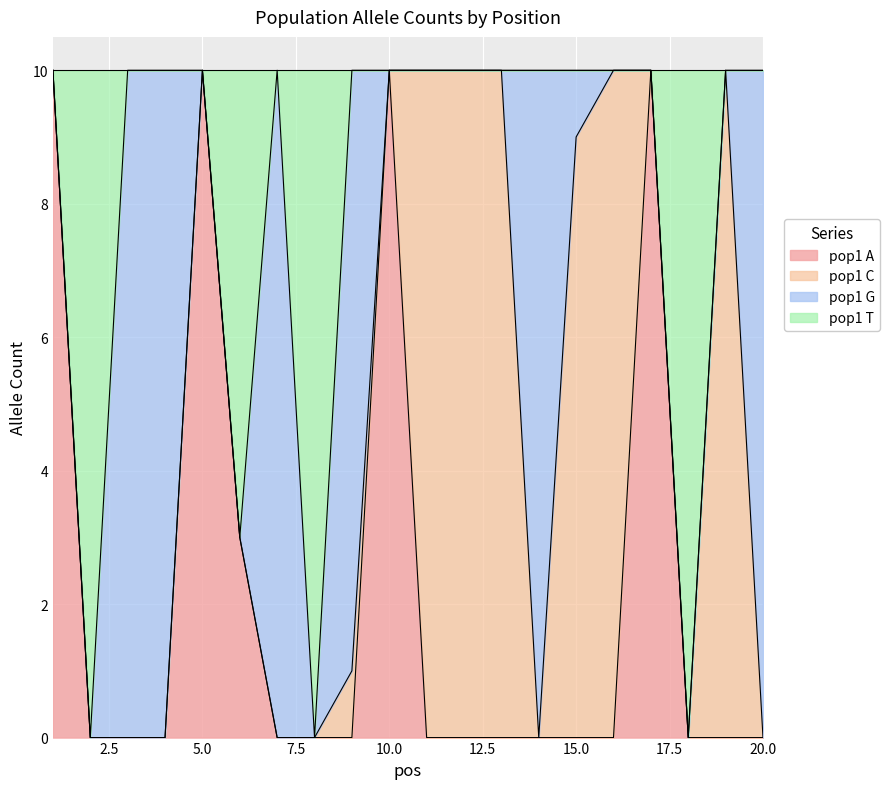

The value of pop1 A at 20.0 is 0. True or false?

True